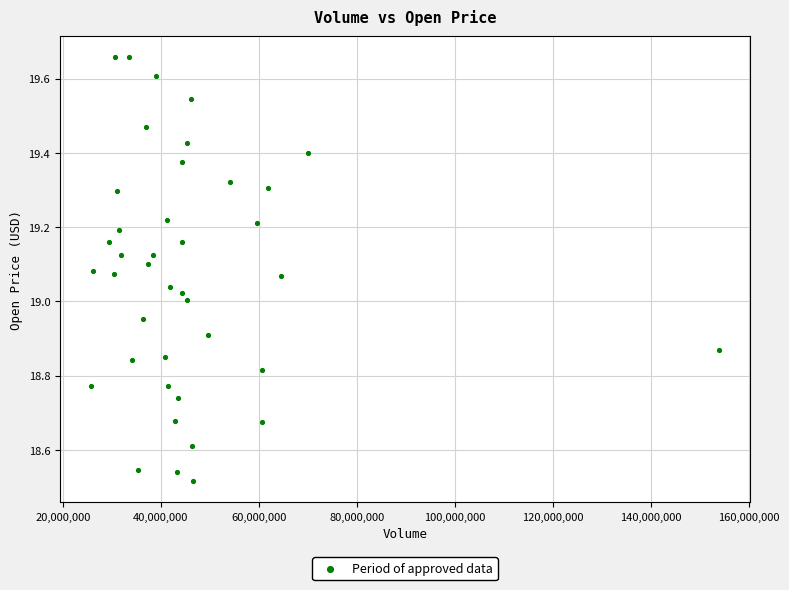

What is the range of X values (max minus min)?

127962482.0